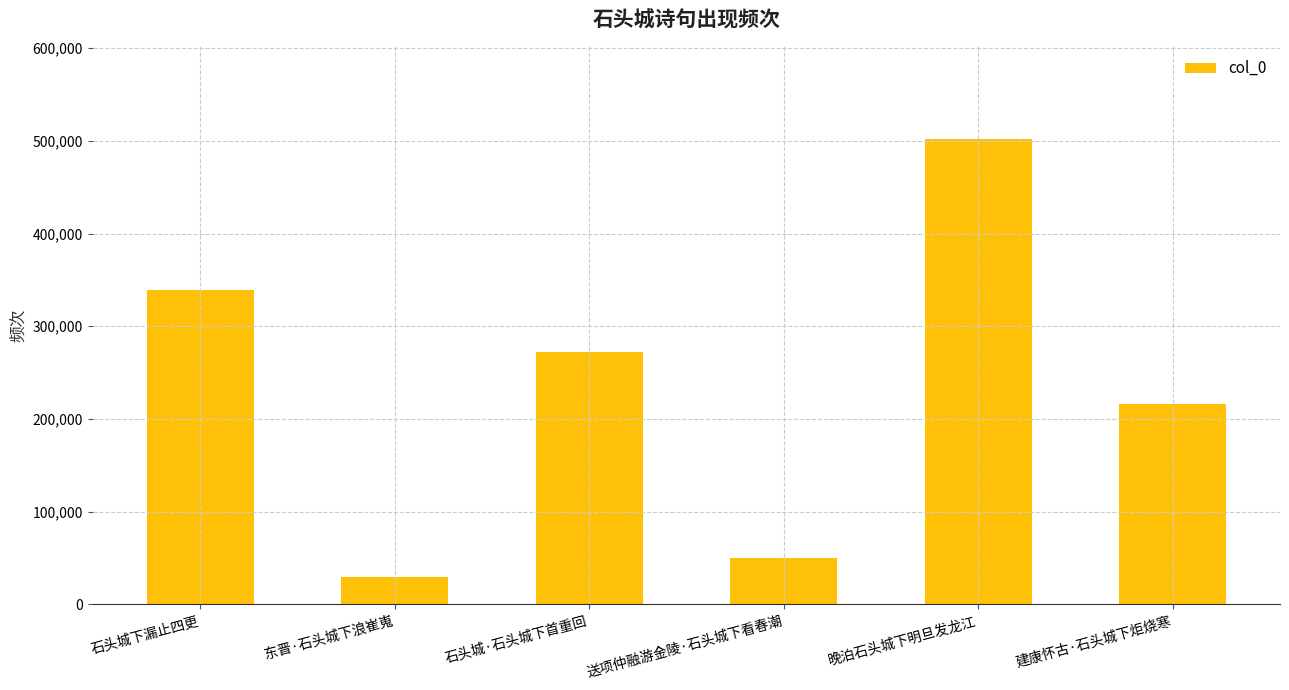

What is the value of the 3rd bar from the left?

272118